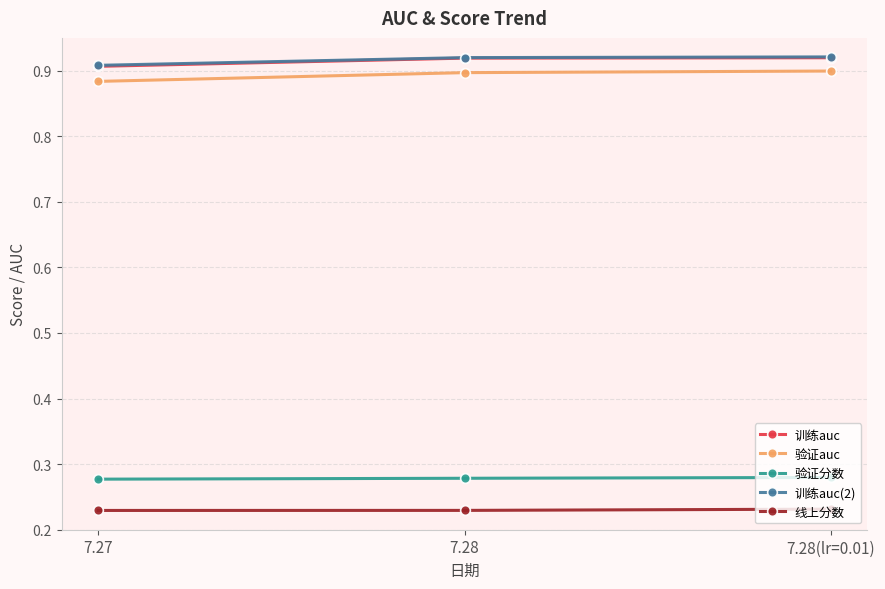

What position from the right is 7.28?

2